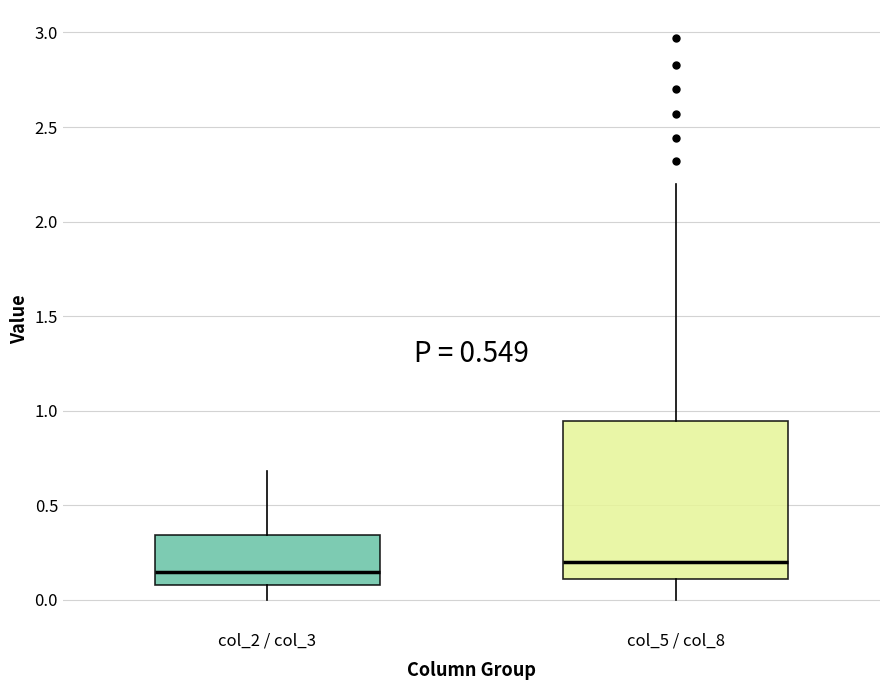

Which box is the tallest, from its lower edge to its upper edge?

col_5 / col_8